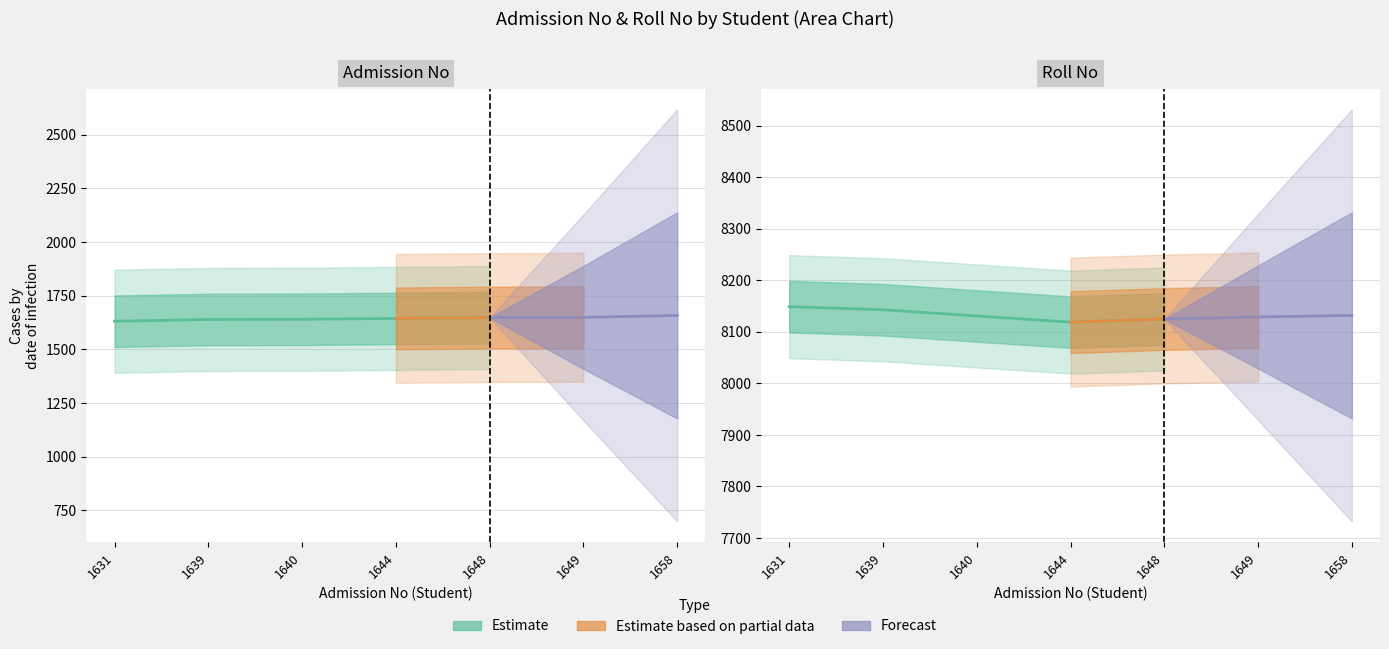

True or false: admission_no and roll_no cross at least once.

False